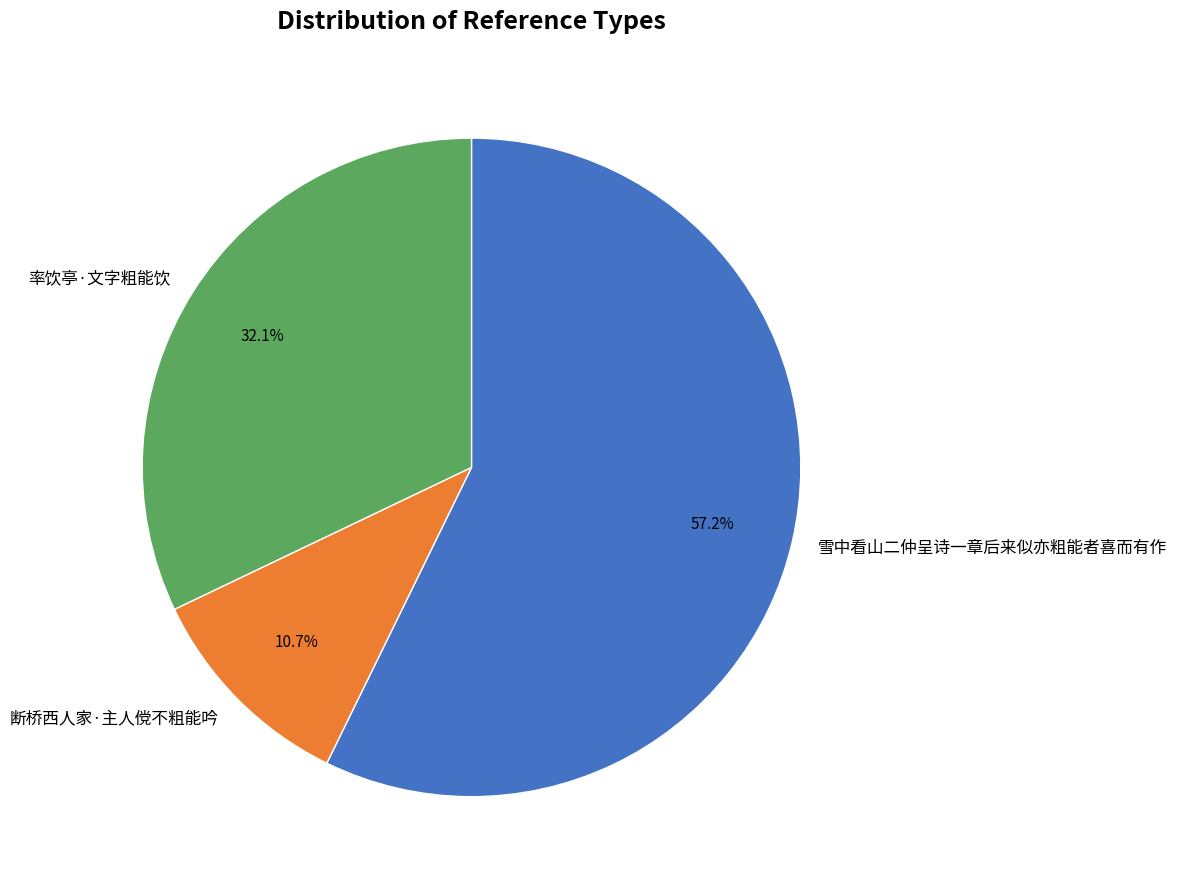

Which slice represents more than half of the pie?

雪中看山二仲呈诗一章后来似亦粗能者喜而有作